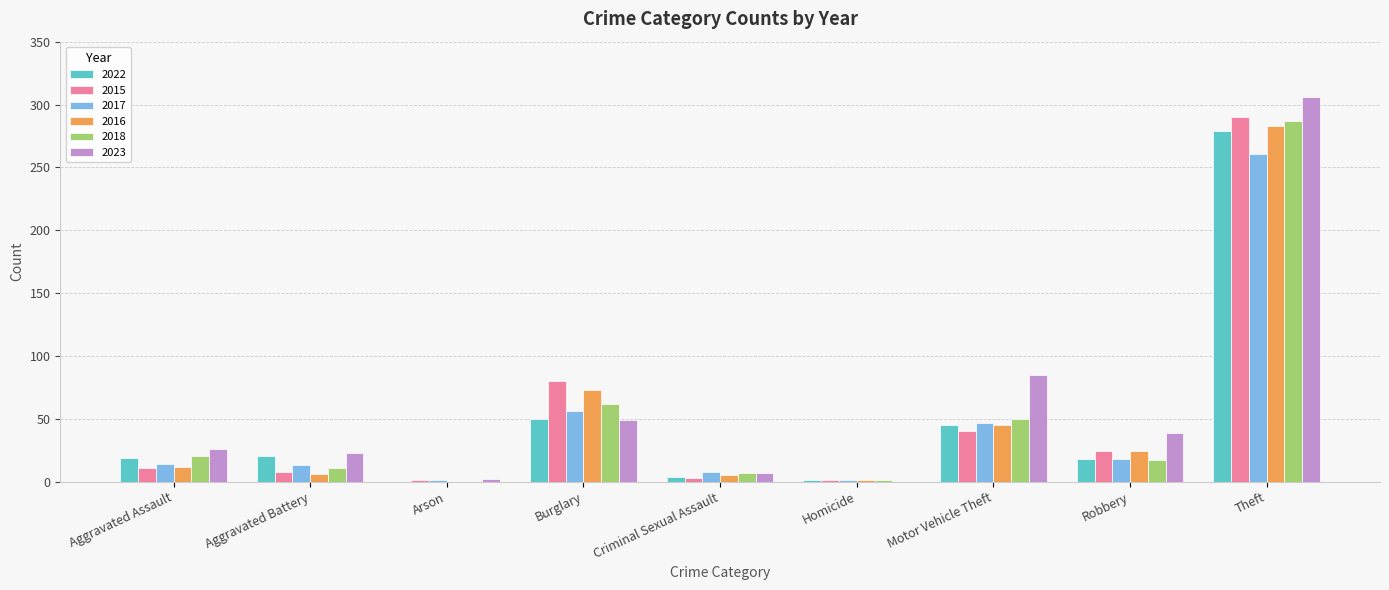

True or false: 2015 has a value of 8 at Aggravated Battery.

True